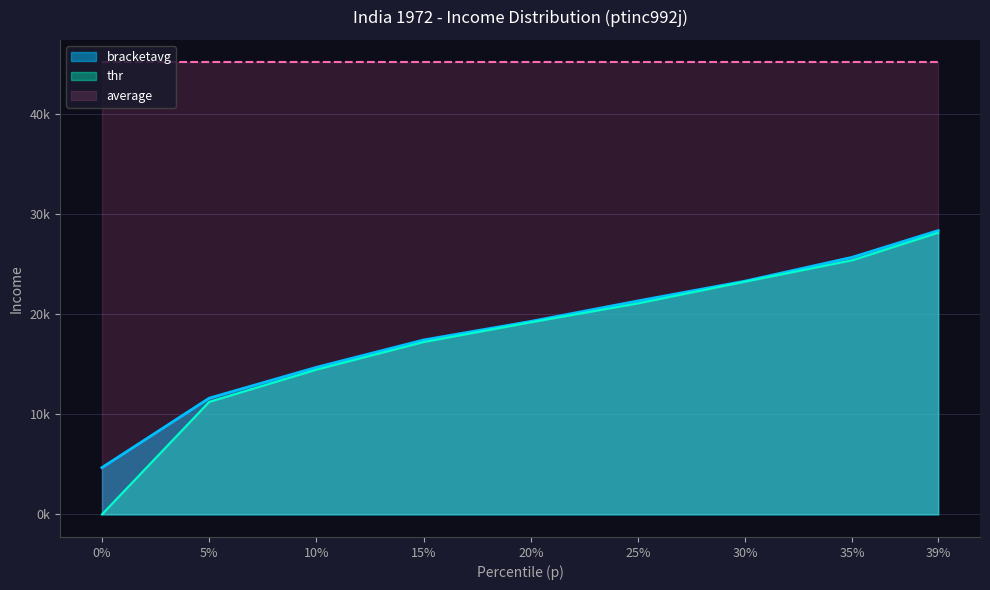

Is the value of bracketavg at 20% greater than the value of thr at 35%?

No